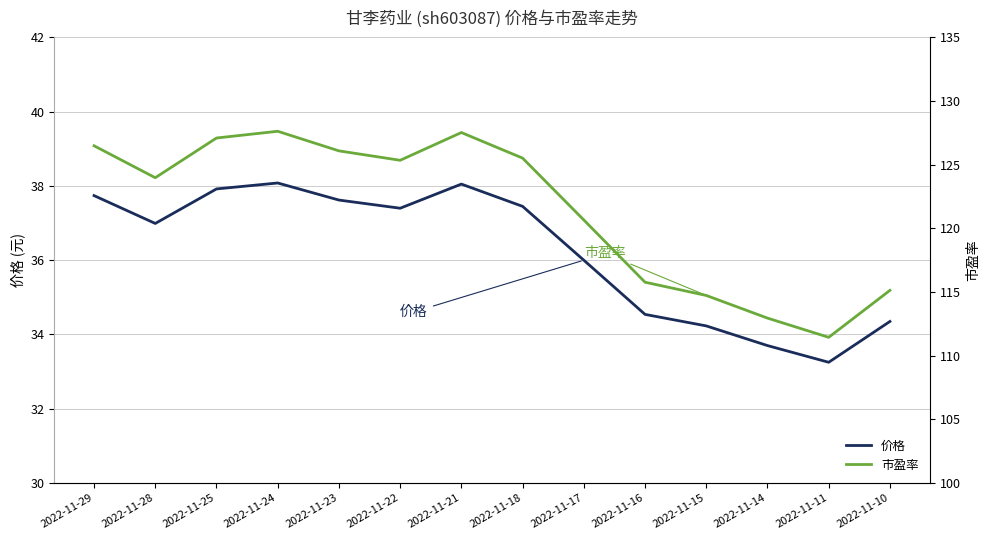

Reading left to right, extract all data points from this chart.

价格: 37.7	37.0	37.9	38.1	37.6	37.4	38.0	37.5	36.0	34.5	34.2	33.7	33.2	34.4
市盈率: 126.5	124.0	127.1	127.6	126.1	125.3	127.5	125.5	120.7	115.8	114.7	113.0	111.4	115.1